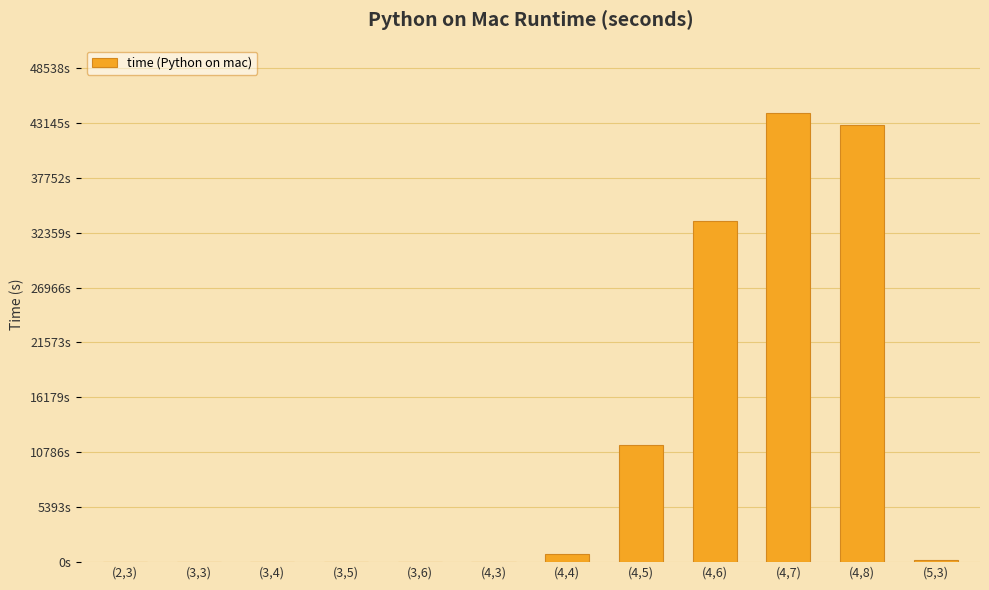

Where is the data nearest to the value 22062?

(4,5)